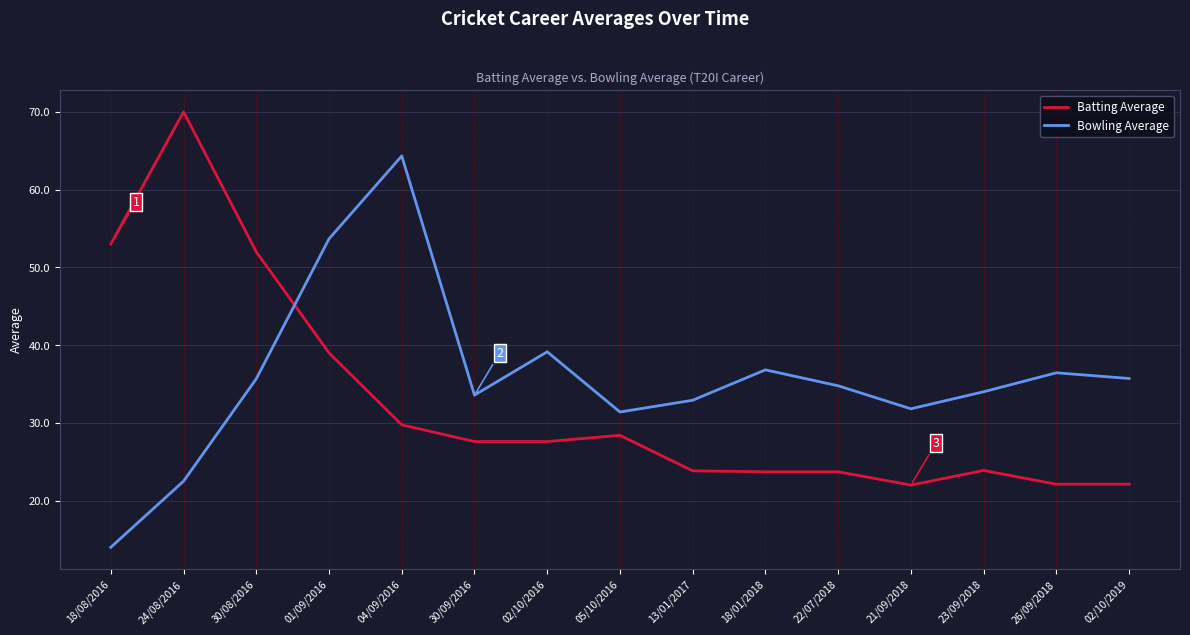

True or false: Batting Average has a value of 26.4 at 30/08/2016.

False